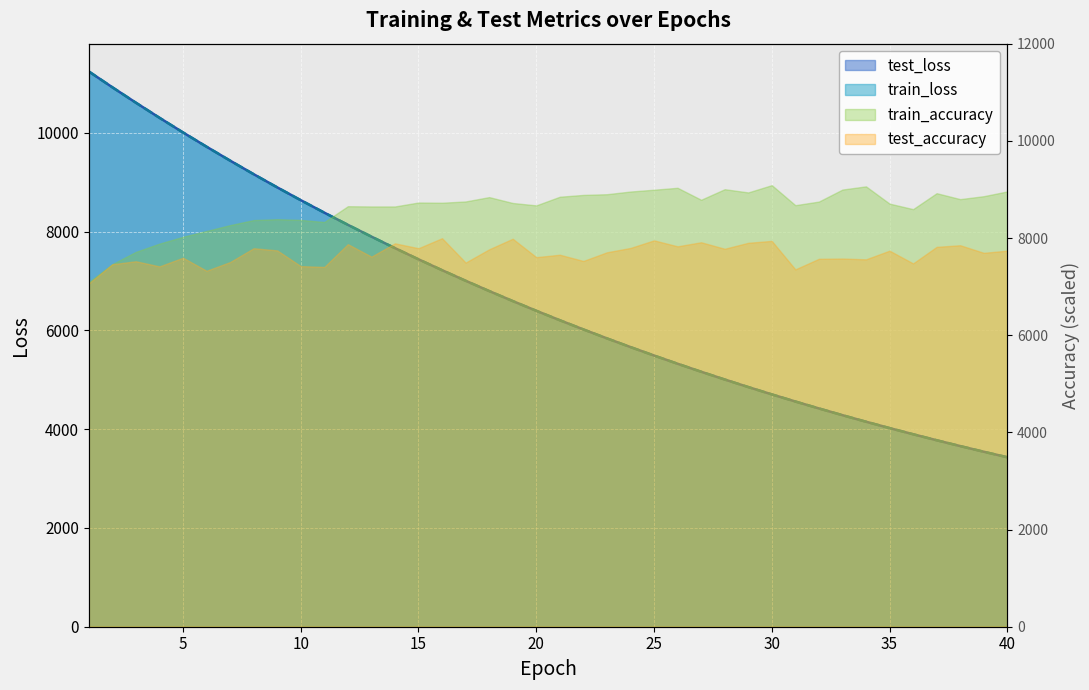

Which category has the highest value in the train_loss series?

1